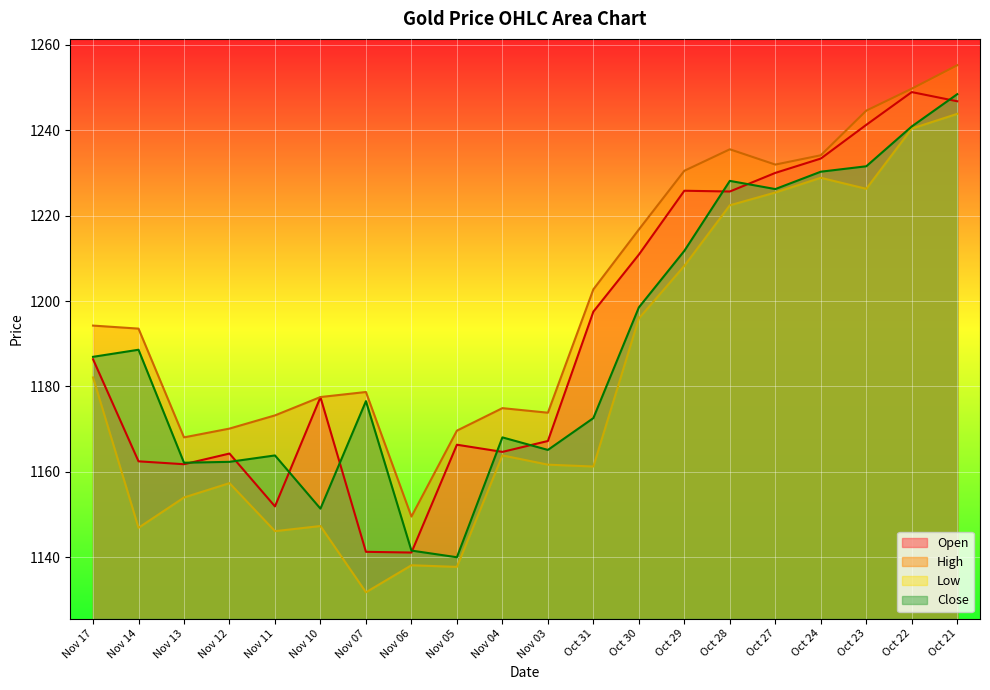

Count the number of data series in this chart.

4